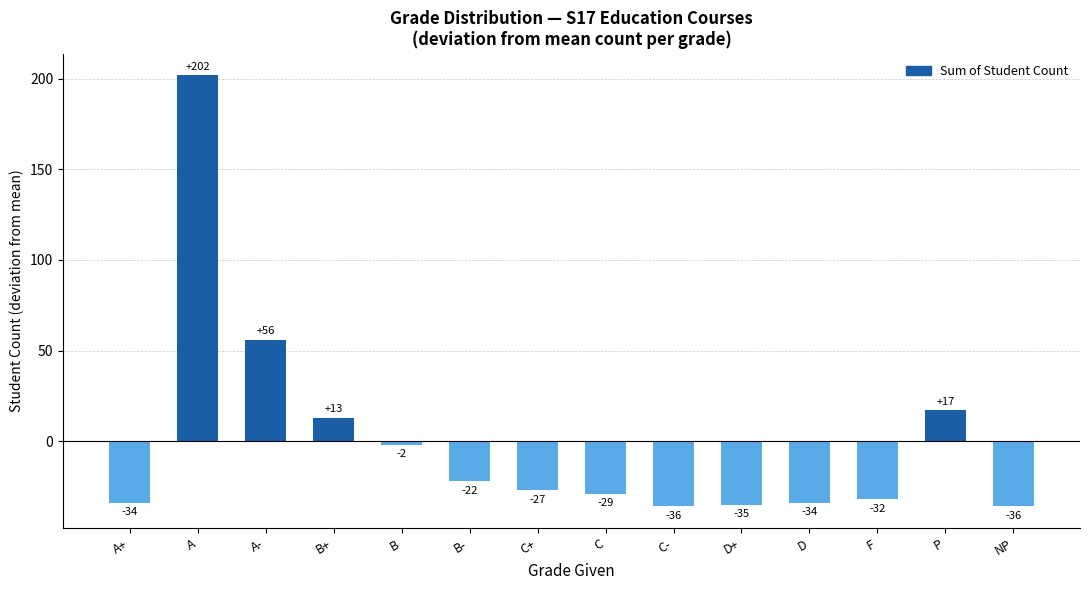

What is the label of the 7th bar from the right?

C